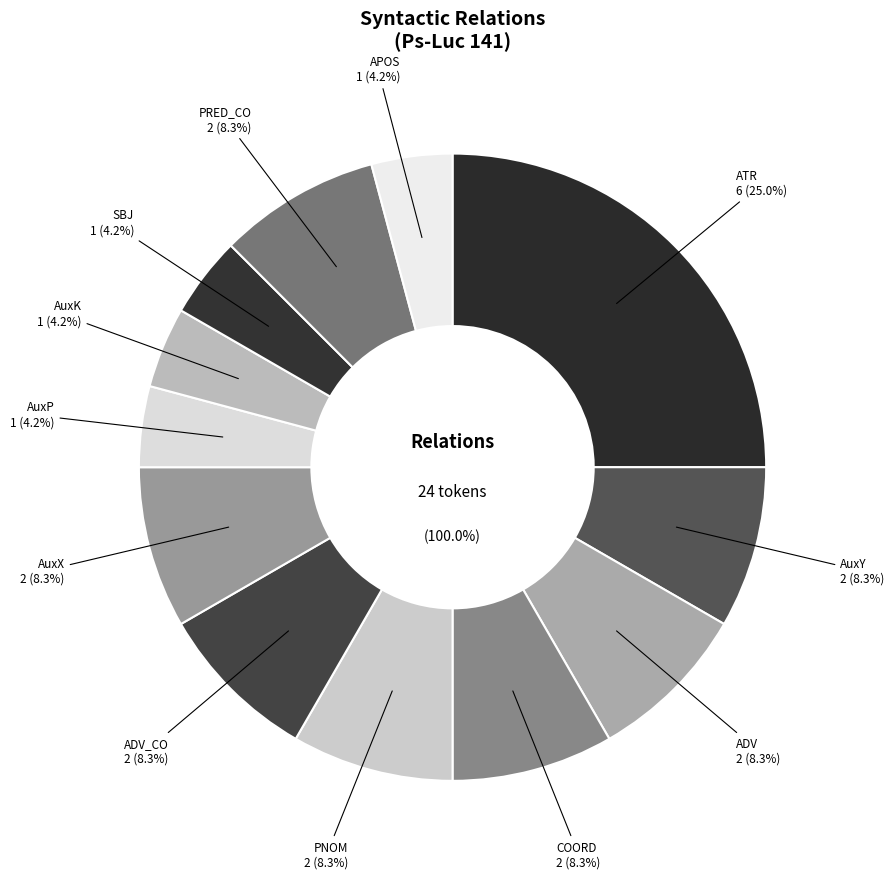

To the nearest percent, what percentage of the pie is AuxP?

4%